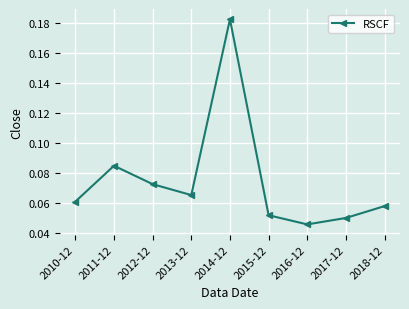

How many interior local peaks (higher than both neighbors) does the data have?

2